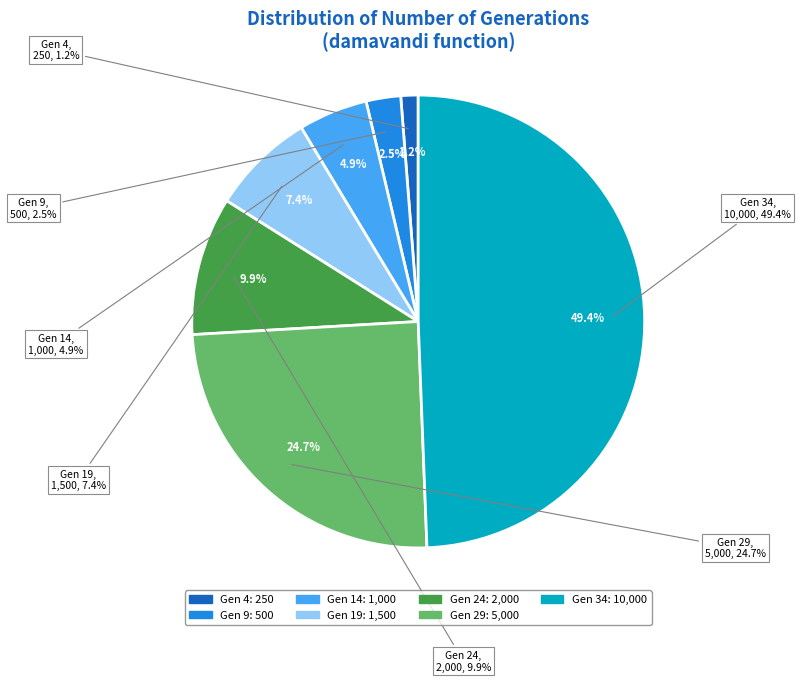

What percentage is the 14 slice, to the nearest percent?

5%